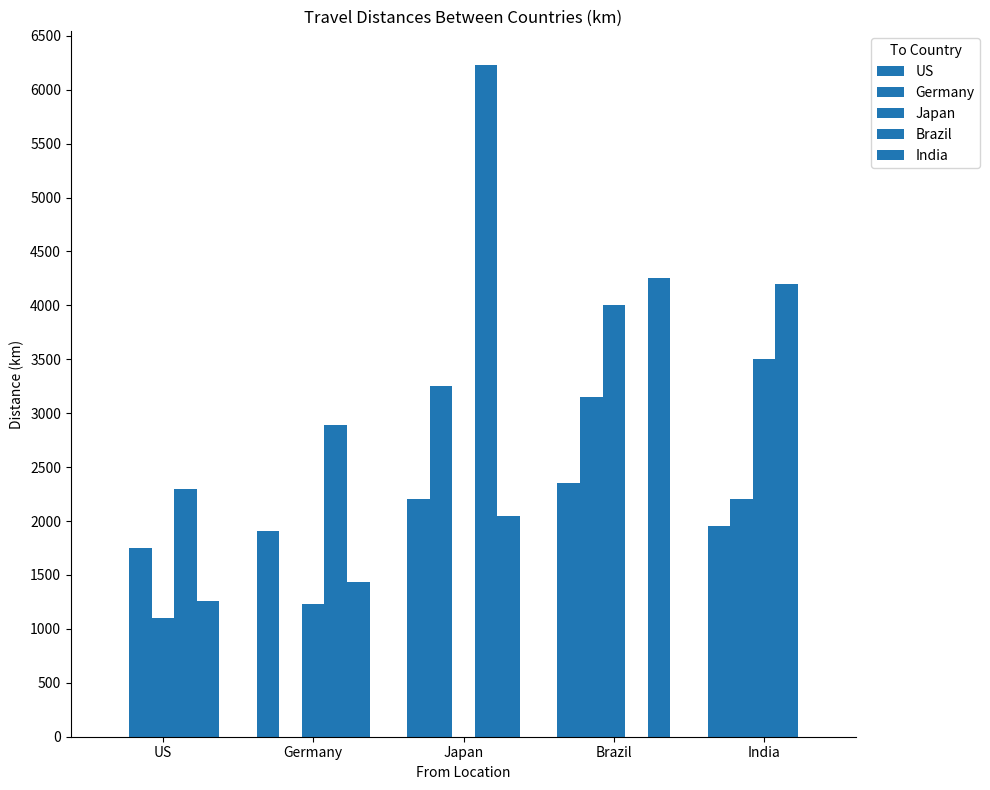

What is the difference between the Germany values at Brazil and Germany?

3150